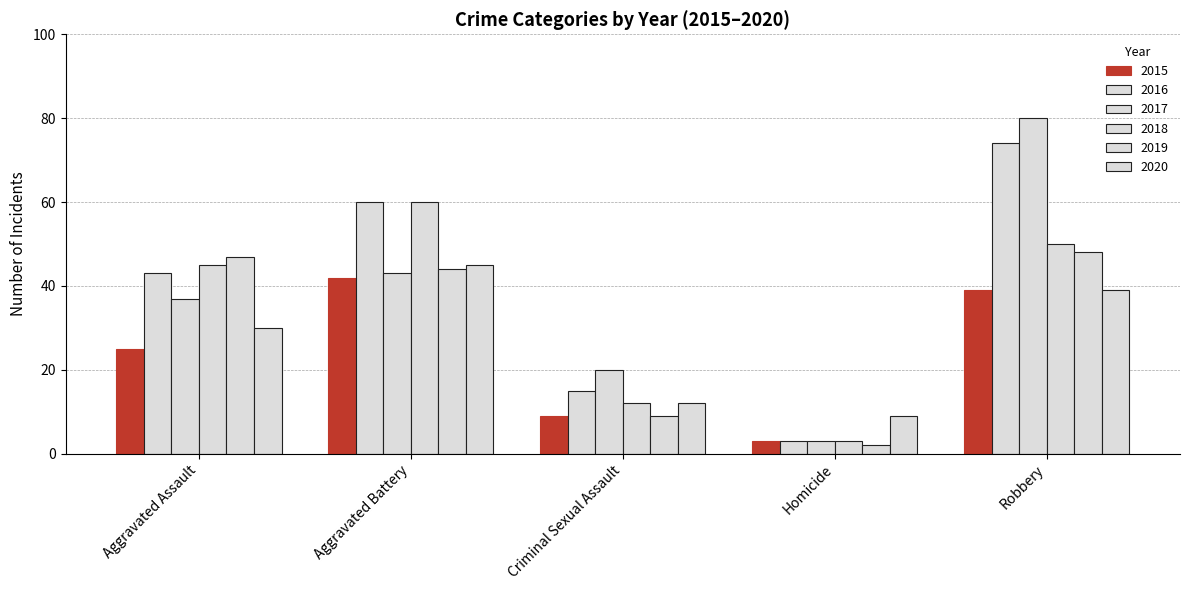

At which category does the chart reach its minimum across all series?

Homicide